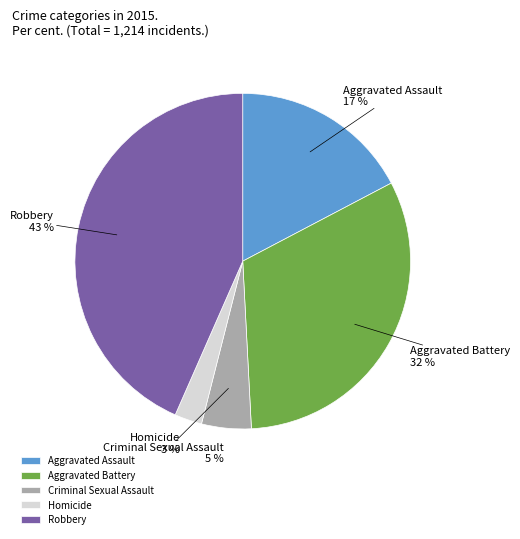

Between Aggravated Battery and Aggravated Assault, which is larger?

Aggravated Battery